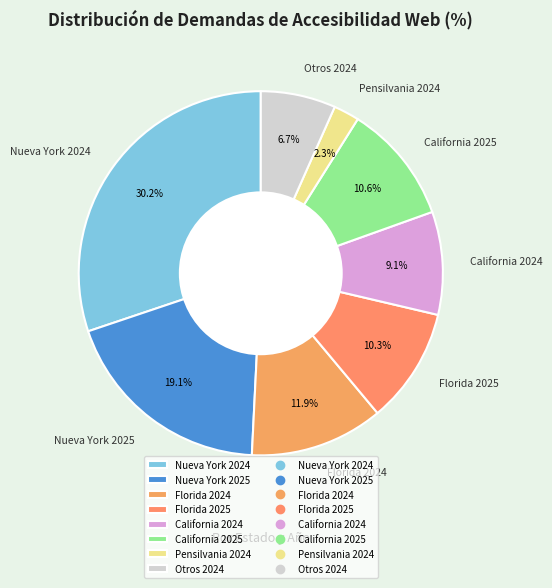

Is the sum of Florida 2024 and California 2024 greater than half?

No